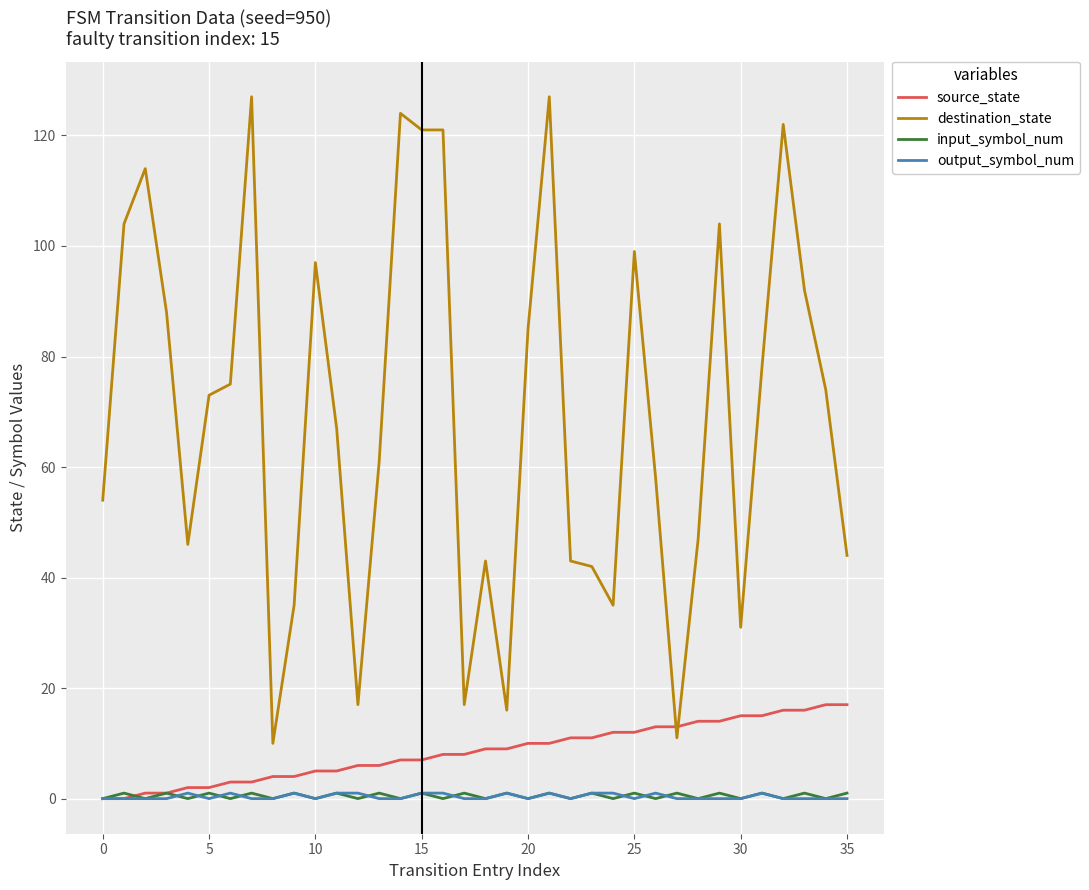

Which series ends up on top after the final intersection of source_state and destination_state?

destination_state